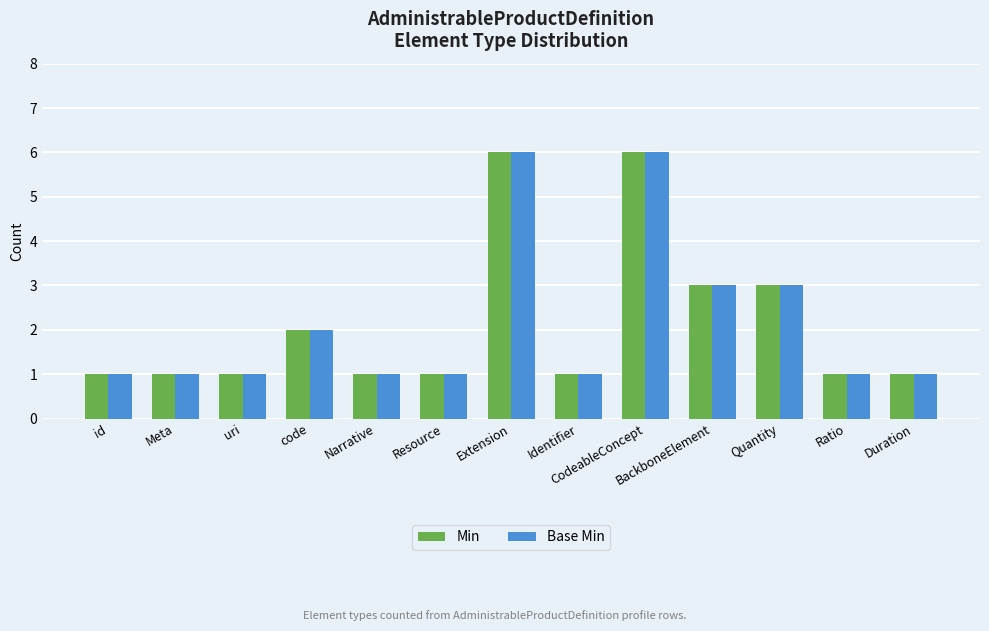

What value does the Base Min series have at uri?

1